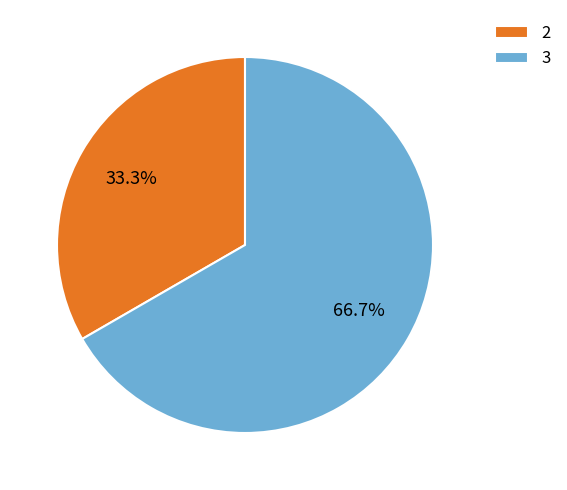

How much of the chart is everything except 2?

66.7%